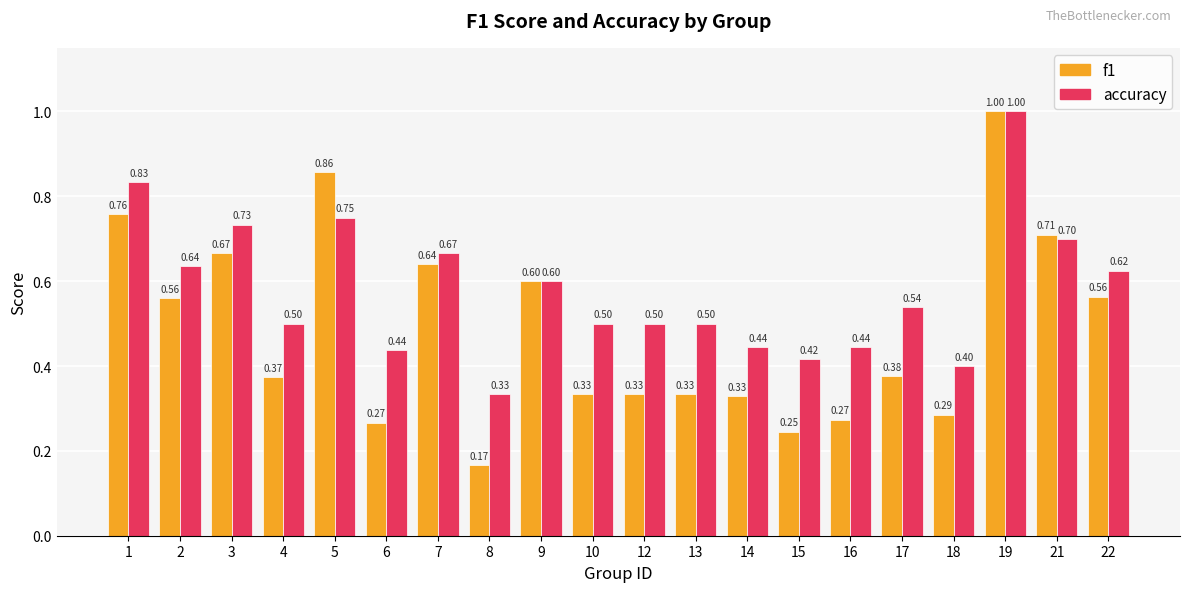

What is the greatest value displayed?

1.0